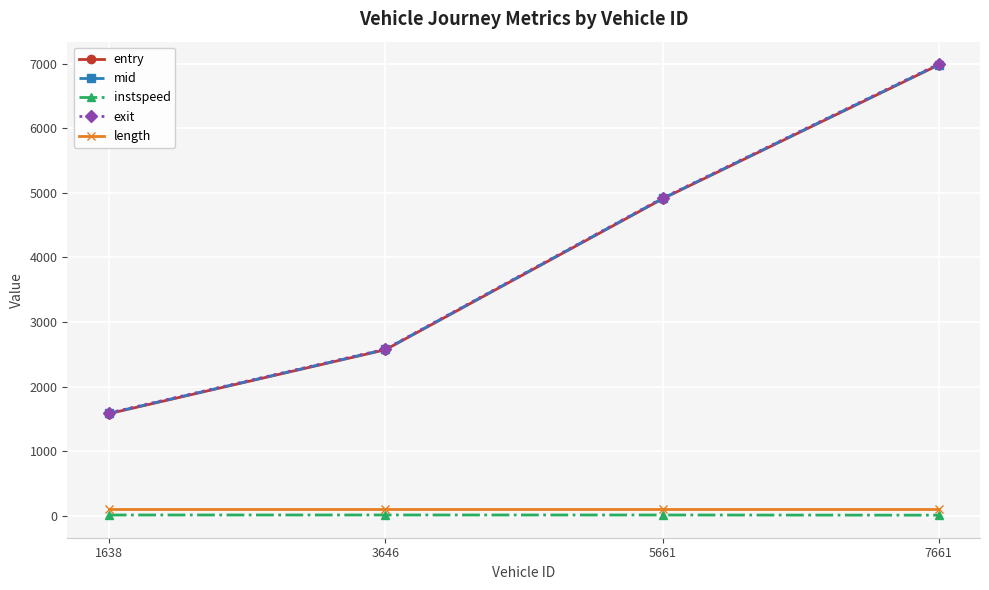

Which category has the highest value across all series?

7661